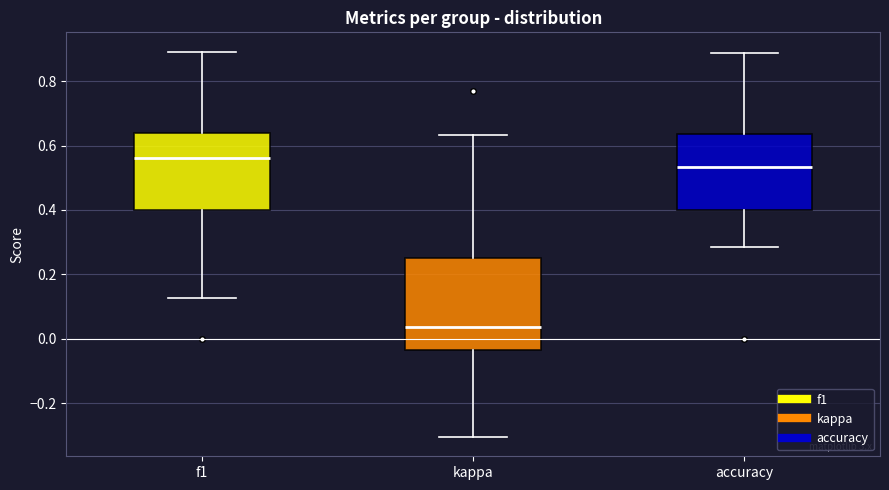

Reading left to right, transcribe this box plot: for each box, give where its median line is, the range the box spans, and where its two whiskers end, as read against the y-axis. The values are not printed on the chart, so give them approximately, as read against the axis.

f1: median 0.56, box 0.40 to 0.64, whiskers 0.12 to 0.90
kappa: median 0.04, box -0.04 to 0.26, whiskers -0.30 to 0.64
accuracy: median 0.54, box 0.40 to 0.64, whiskers 0.28 to 0.88